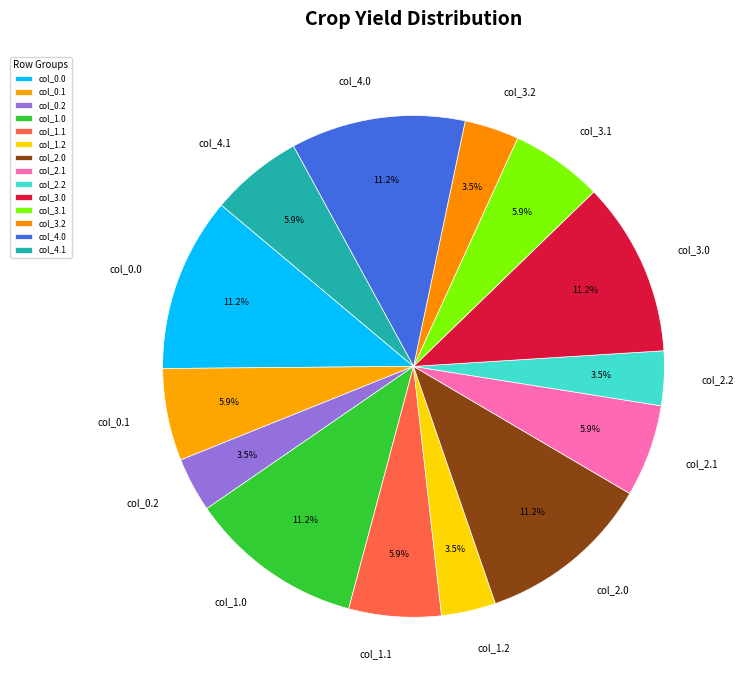

Does col_3.2 represent more than half of the total?

No